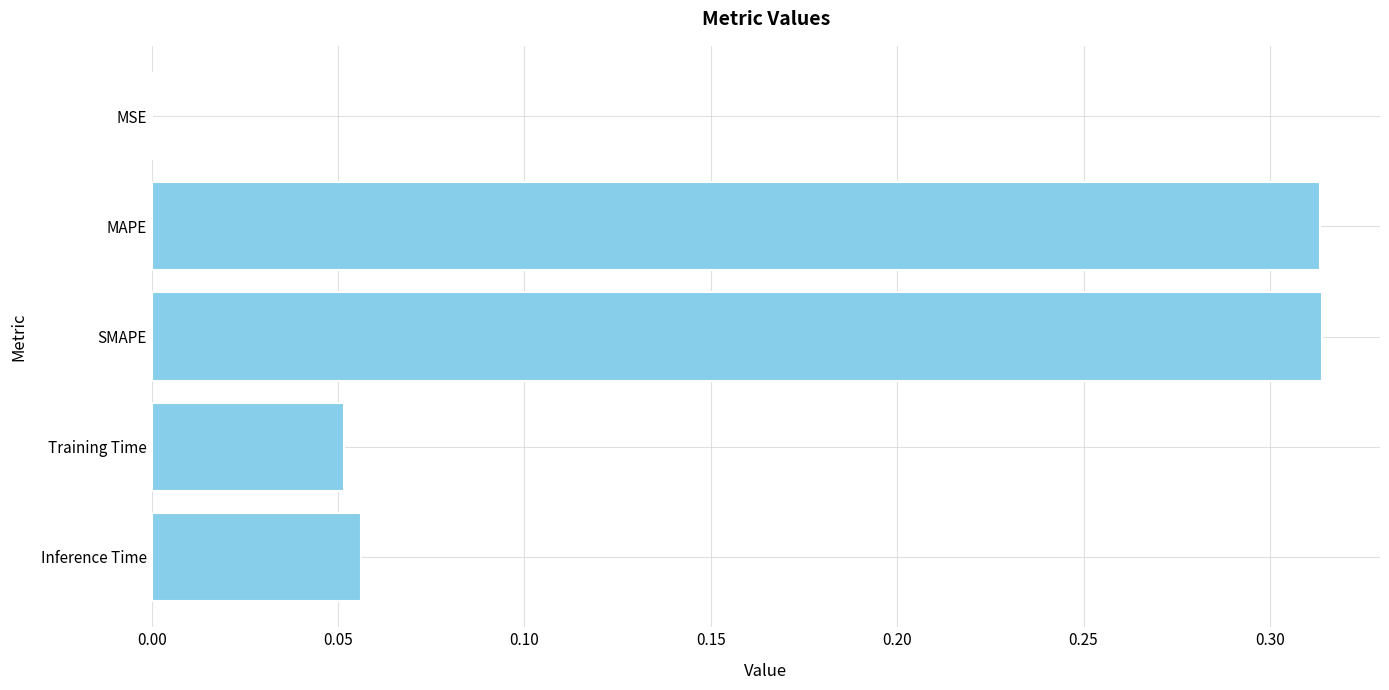

The value at MAPE is 0.5. True or false?

False